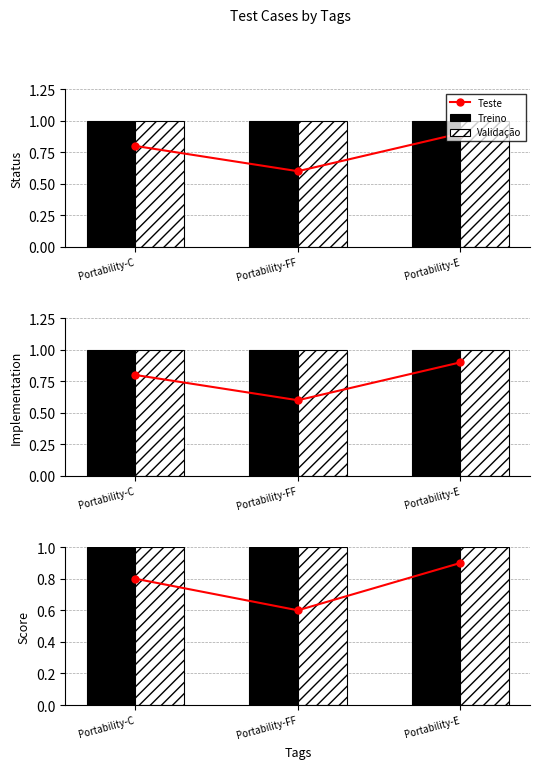

What is the label of the 2nd bar from the right?

Portability-FF